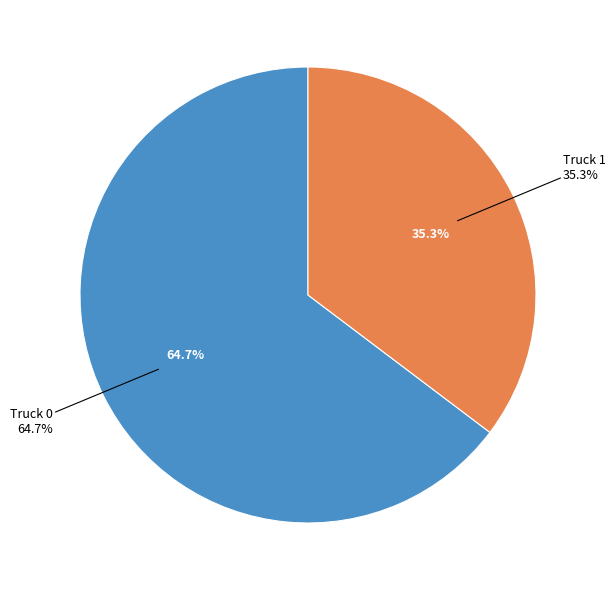

Is there a majority slice in this chart?

Yes